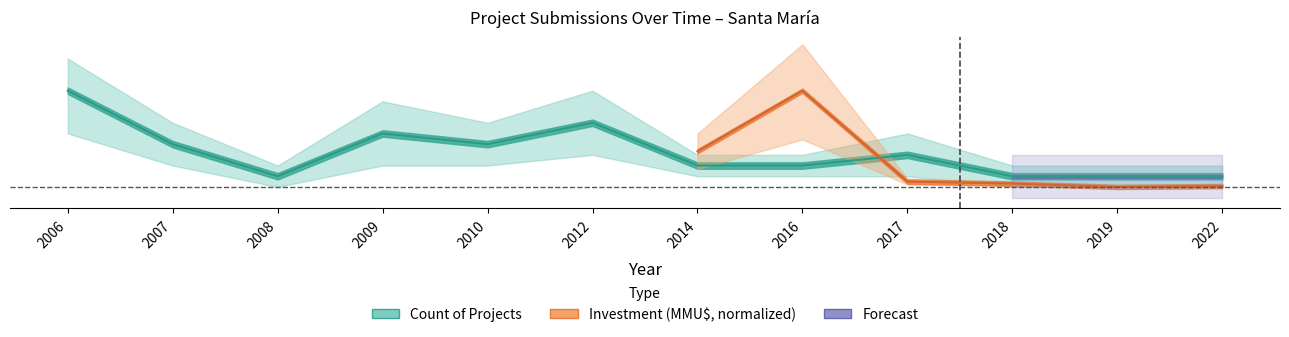

How many values are below 3?

6